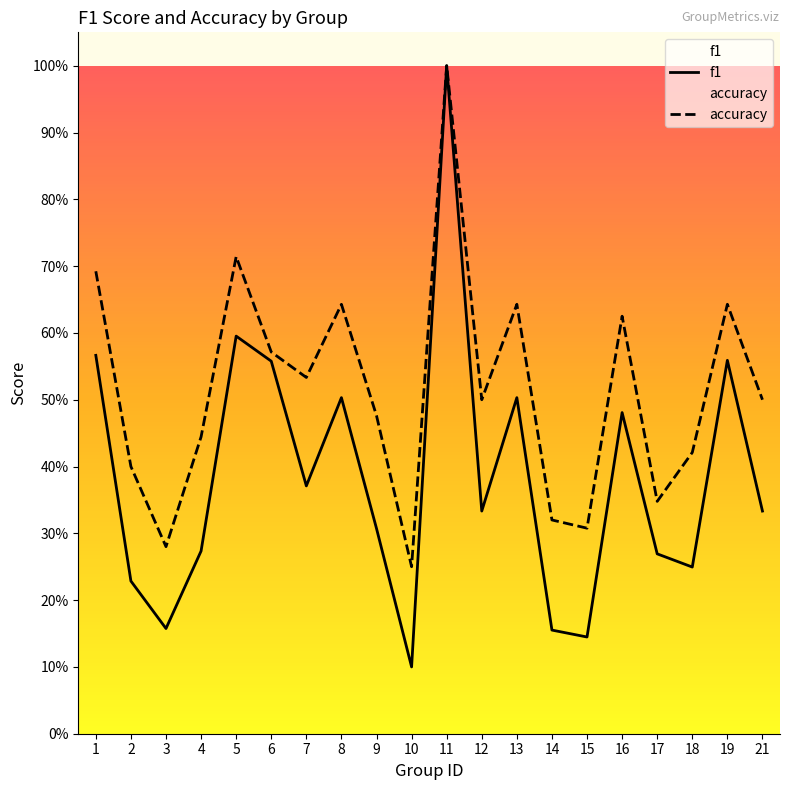

At which category does f1 reach its first local valley?

3